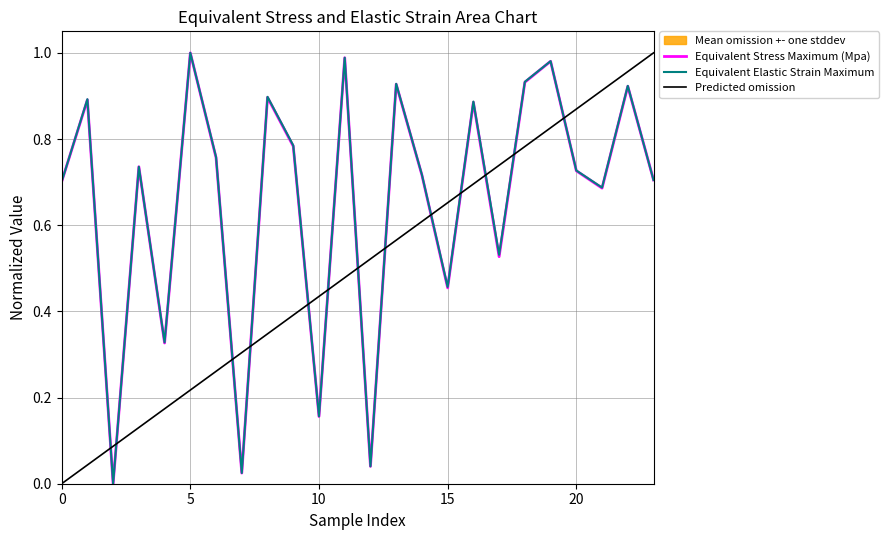

Which series ends up on top after the final intersection of Equivalent Elastic Strain Maximum and Equivalent Stress Maximum (Mpa)?

Equivalent Stress Maximum (Mpa)